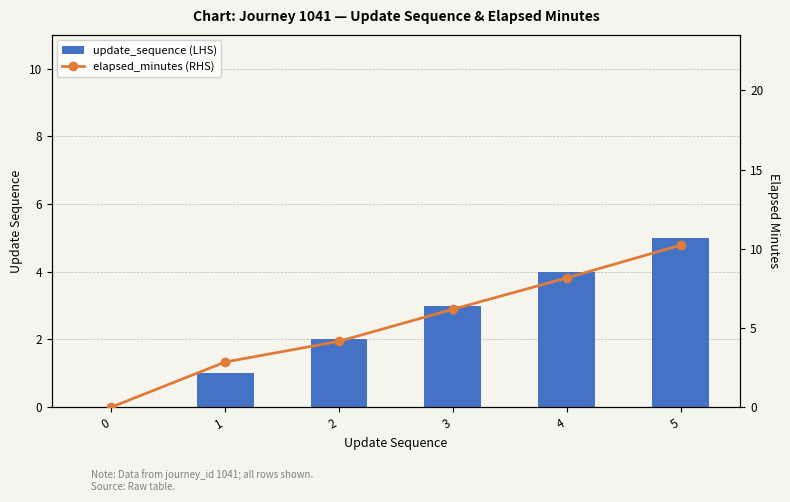

How many values in the elapsed_minutes series exceed 6?

3